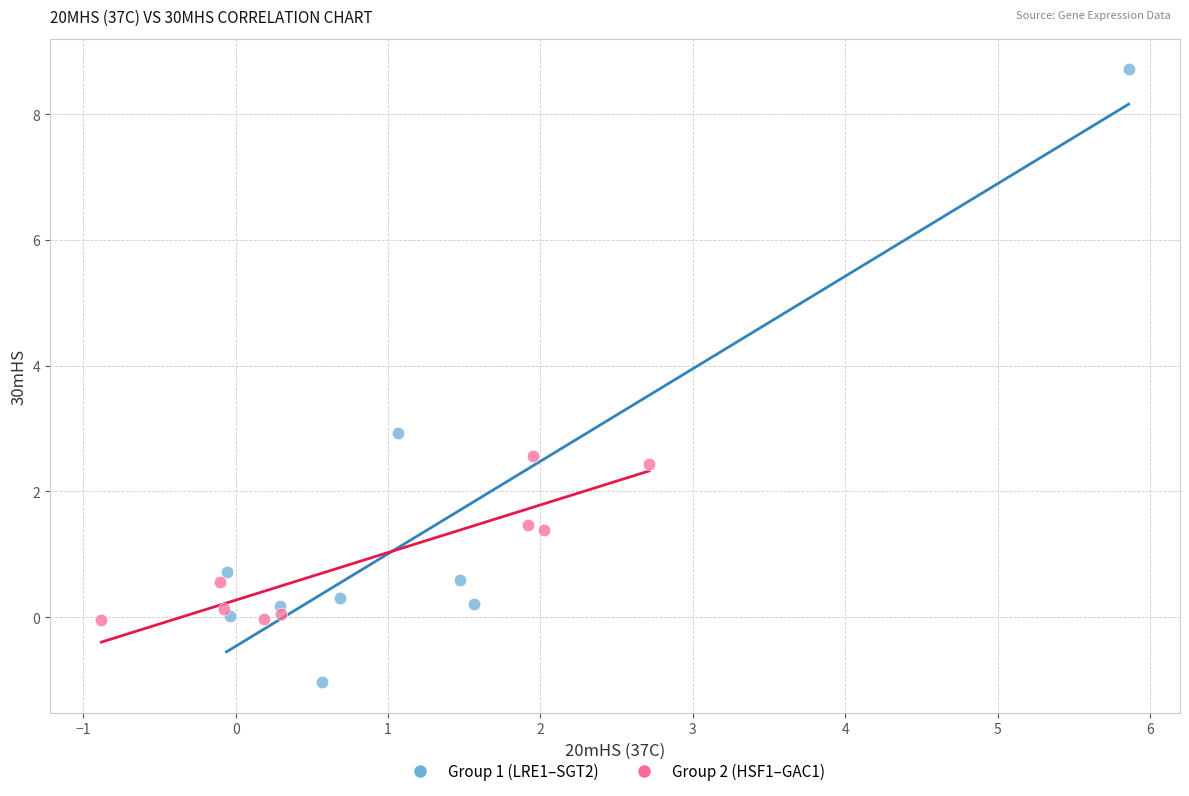

Which series reaches the minimum Y coordinate?

Group 1 (LRE1–SGT2)